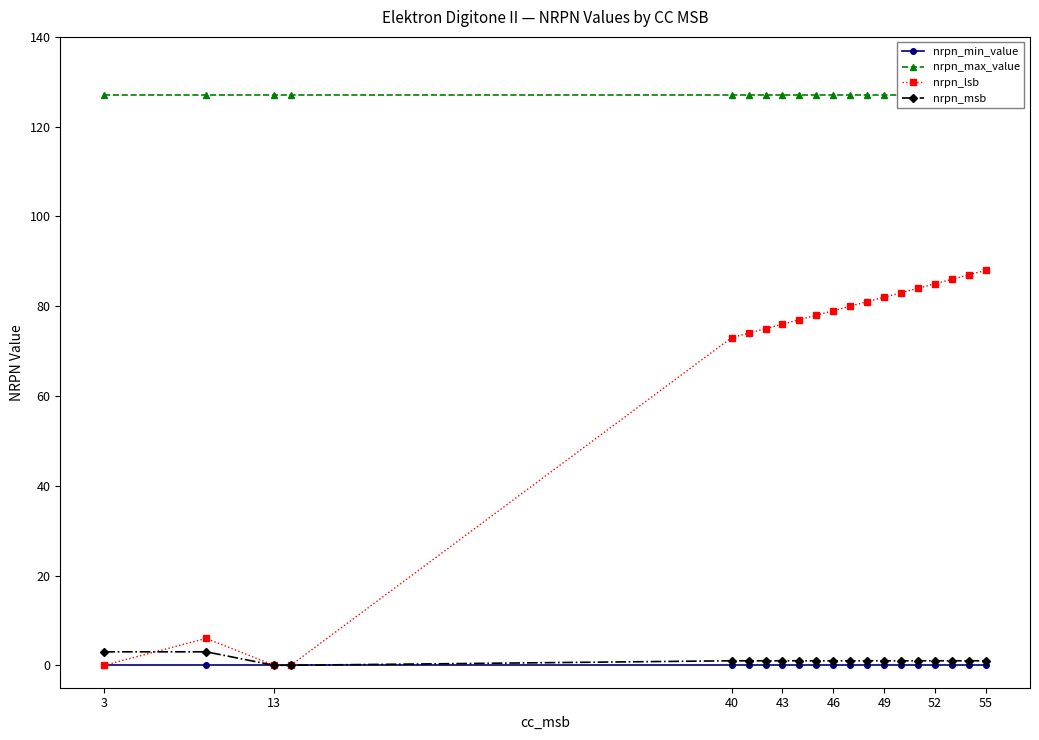

Reading right to left, what are all the values shown in this chart?

nrpn_min_value: 0	0	0	0	0	0	0	0	0	0	0	0	0	0	0	0	0	0	0	0
nrpn_max_value: 127	127	127	127	127	127	127	127	127	127	127	127	127	127	127	127	127	127	127	127
nrpn_lsb: 88	87	86	85	84	83	82	81	80	79	78	77	76	75	74	73	0	0	6	0
nrpn_msb: 1	1	1	1	1	1	1	1	1	1	1	1	1	1	1	1	0	0	3	3